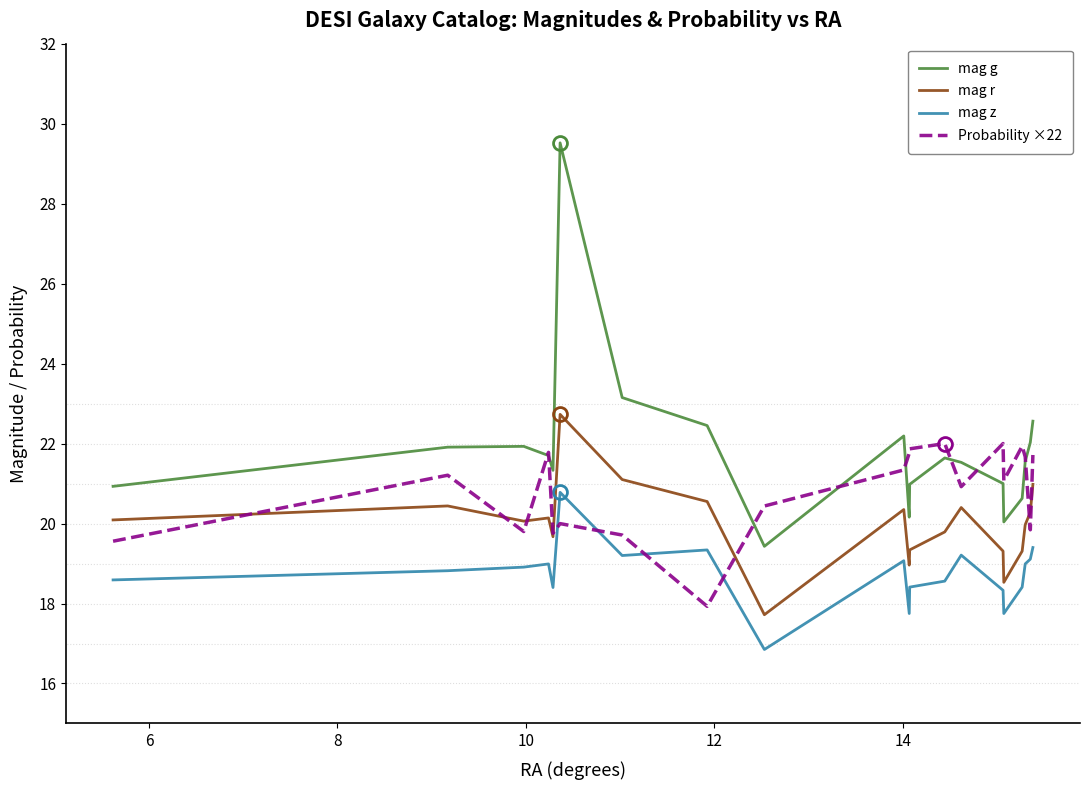

List the series in order of their overall mean, lowest first.

mag z, mag r, Probability ×22, mag g